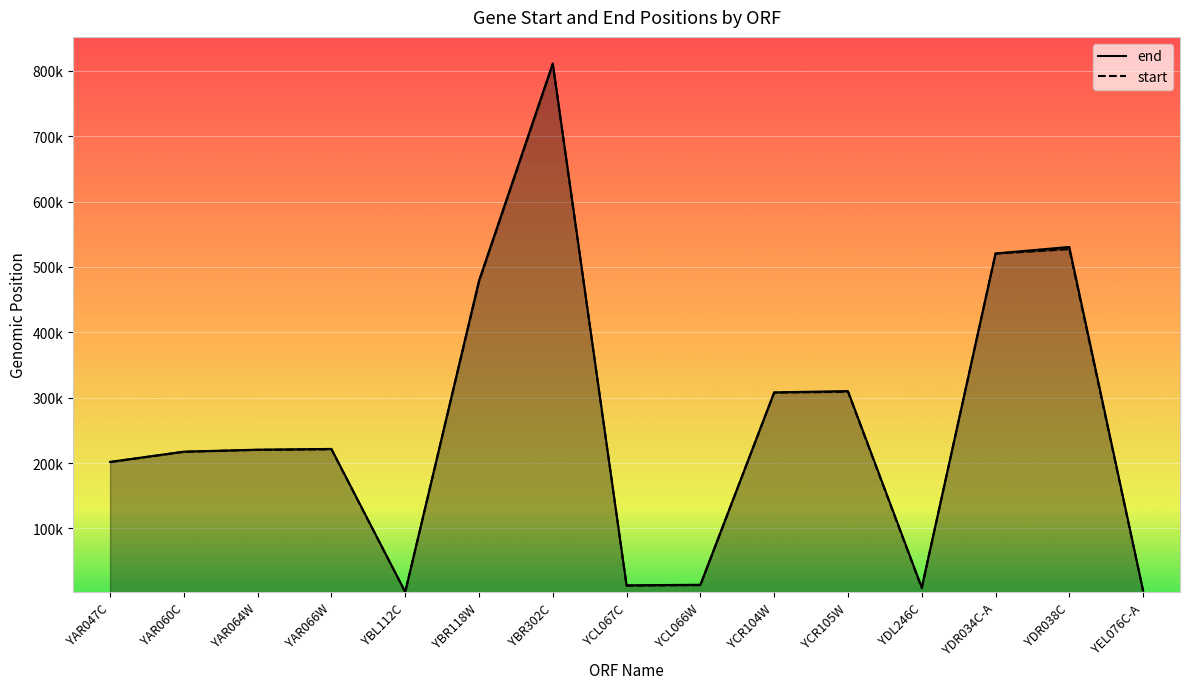

The value of start at YDR034C-A is 520516. True or false?

True